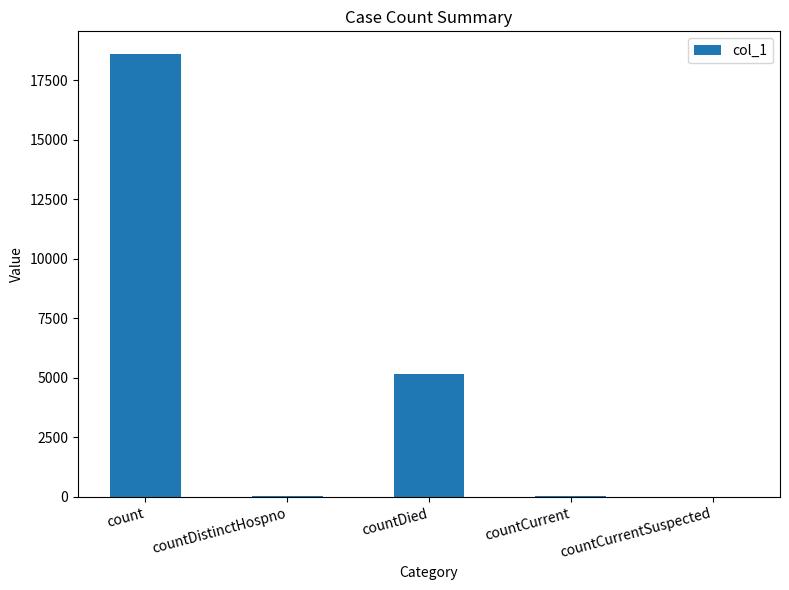

What is the change in value from countDied to countCurrent?

-5100